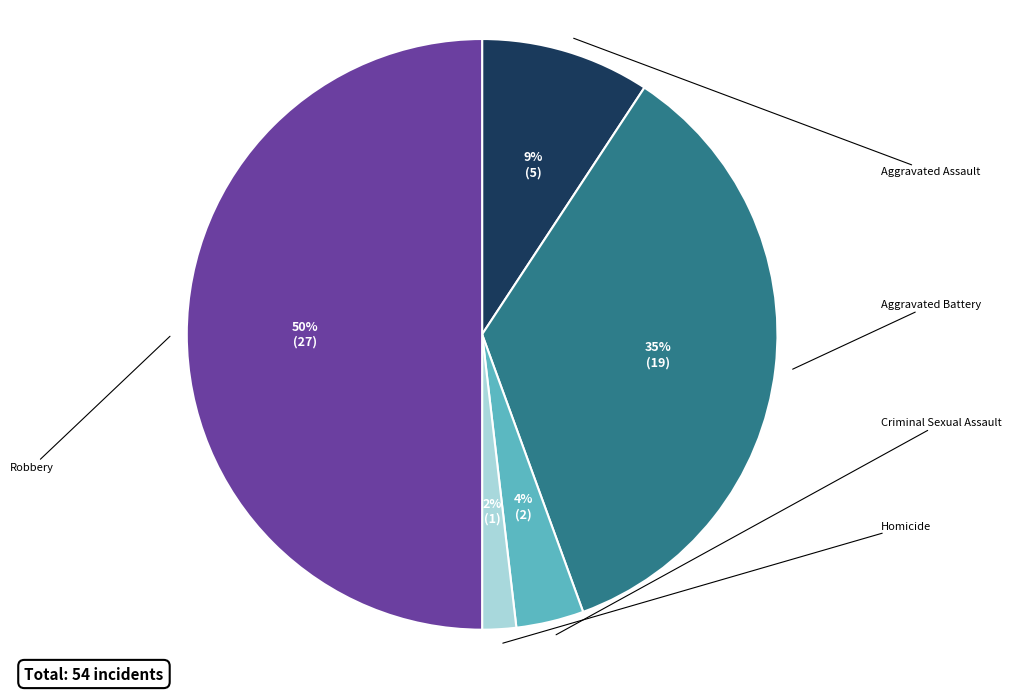

True or false: Homicide accounts for 14% of the total.

False